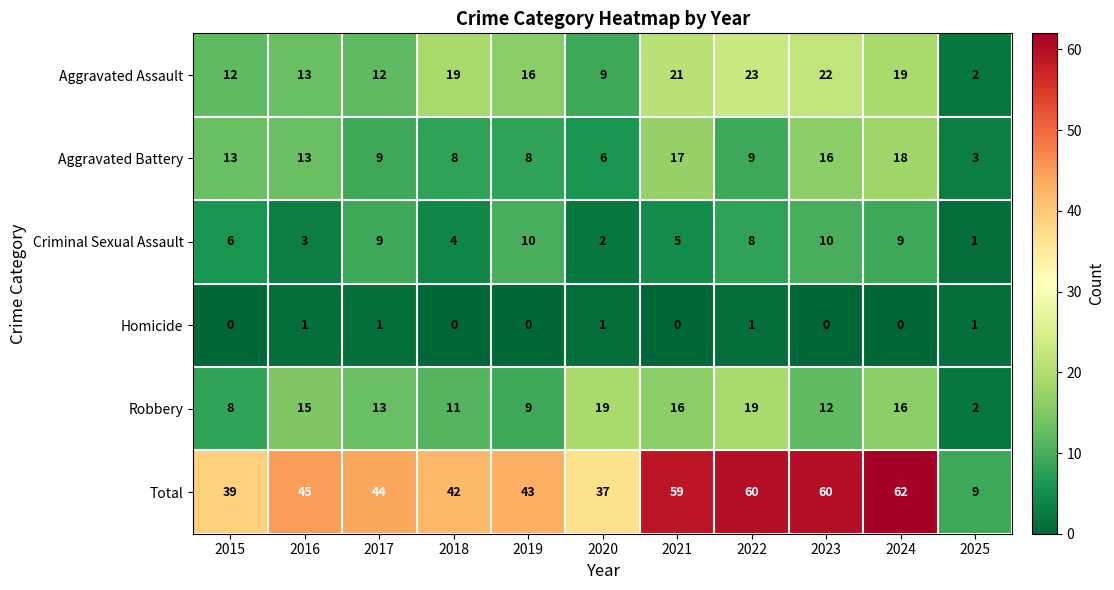

At 2015, list the series in order from smallest to largest.

Homicide, Criminal Sexual Assault, Robbery, Aggravated Assault, Aggravated Battery, Total